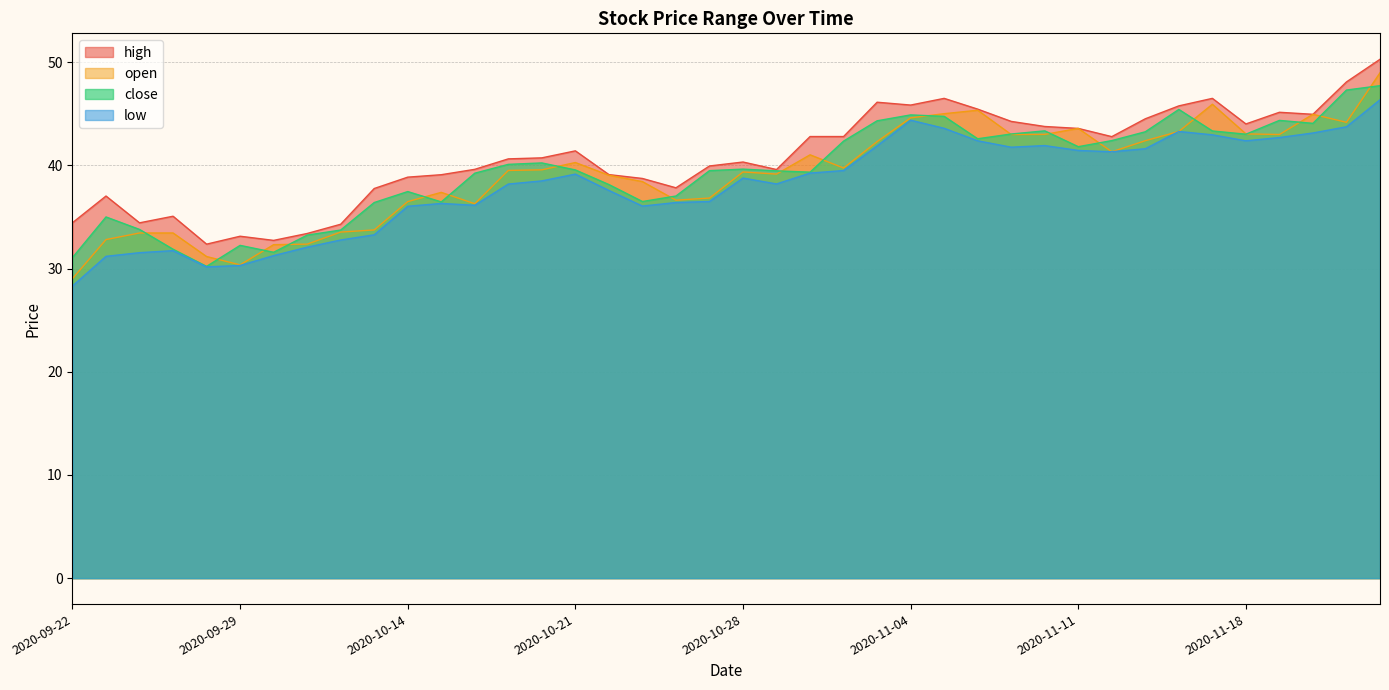

How many lines are shown in the chart?

4